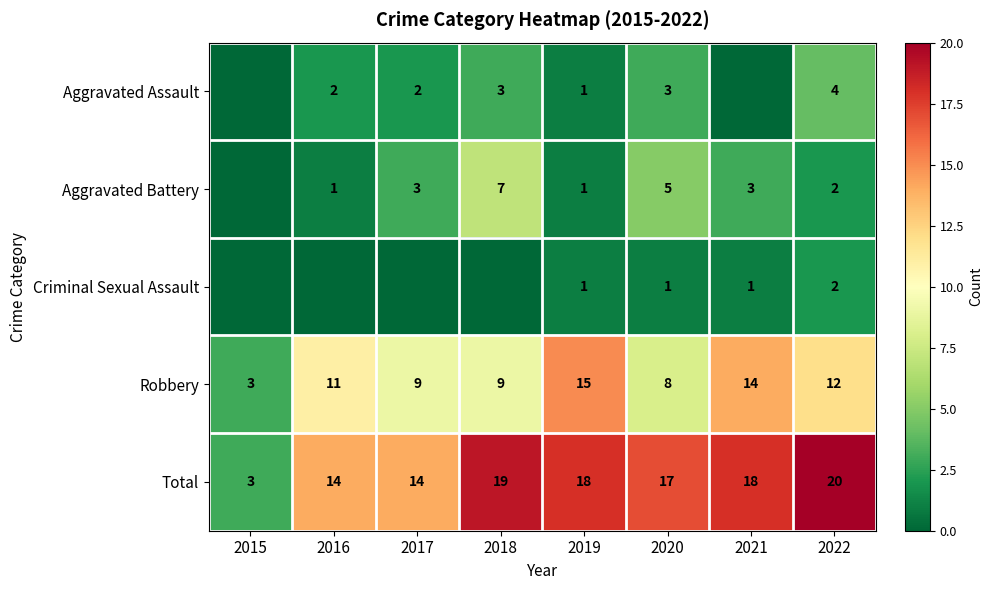

Read the Total value at 2022, to the nearest 5.

20